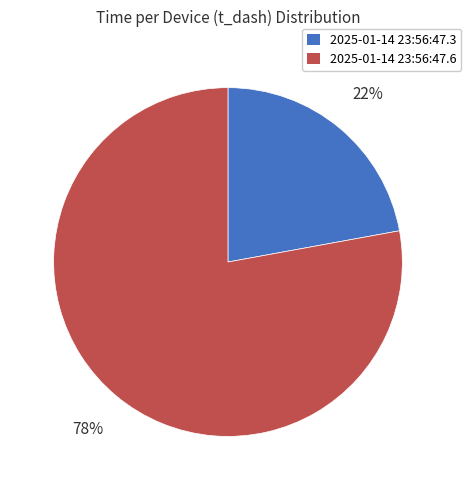

Which has a higher value, 2025-01-14 23:56:47.6 or 2025-01-14 23:56:47.3?

2025-01-14 23:56:47.6